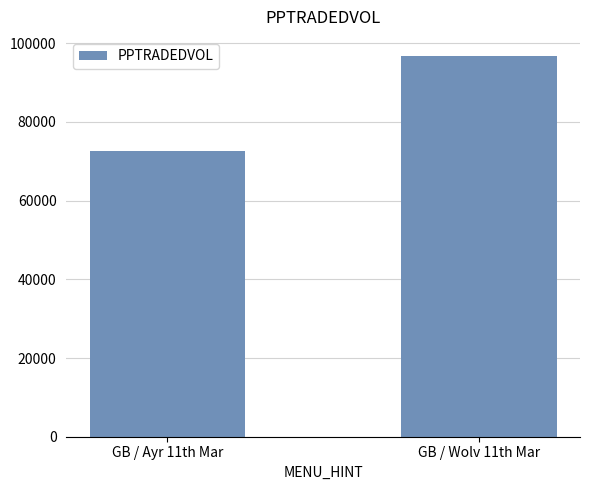

Rank the categories by value from lowest to highest.

GB / Ayr 11th Mar, GB / Wolv 11th Mar